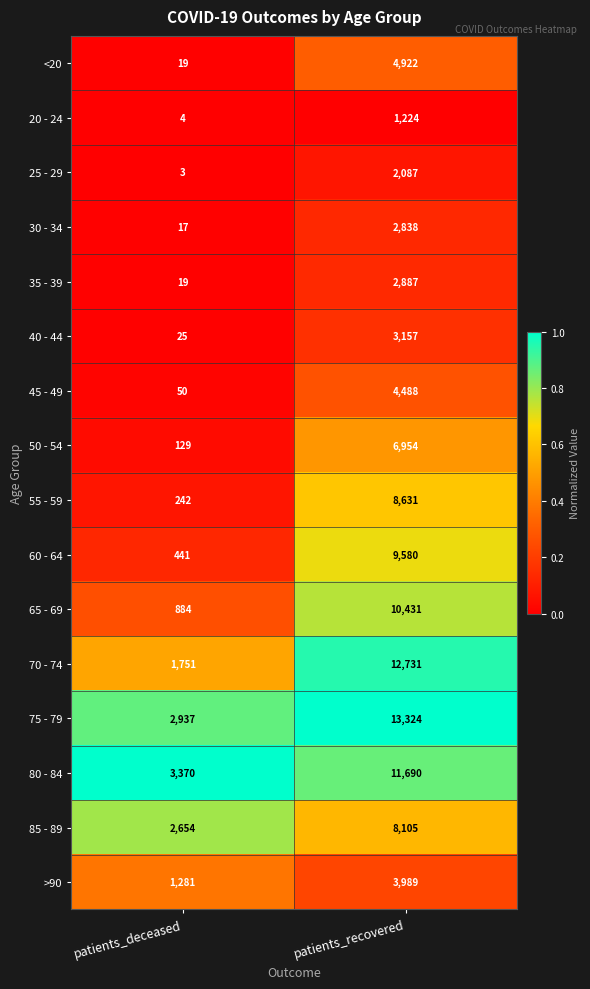

What is the lowest value of the 80 - 84 series?

3370